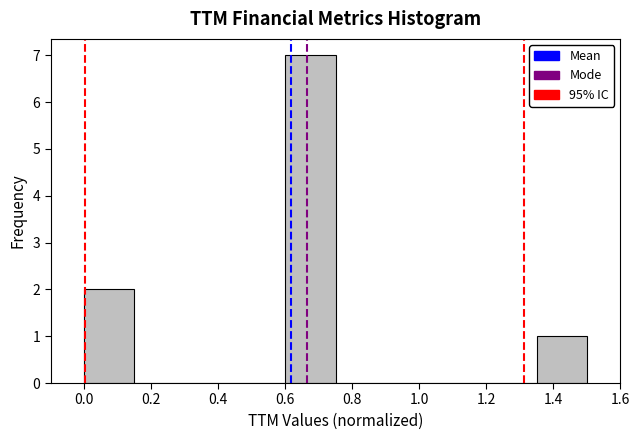

Over which range of the x-axis is the bar tallest?

0.60 to 0.75